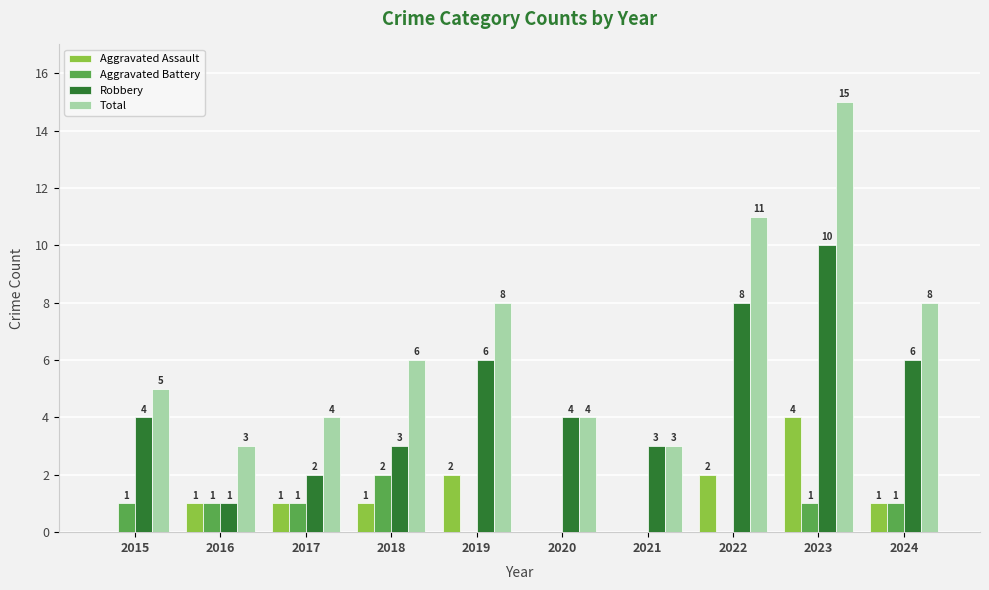

Which series has the largest total across all categories?

Total